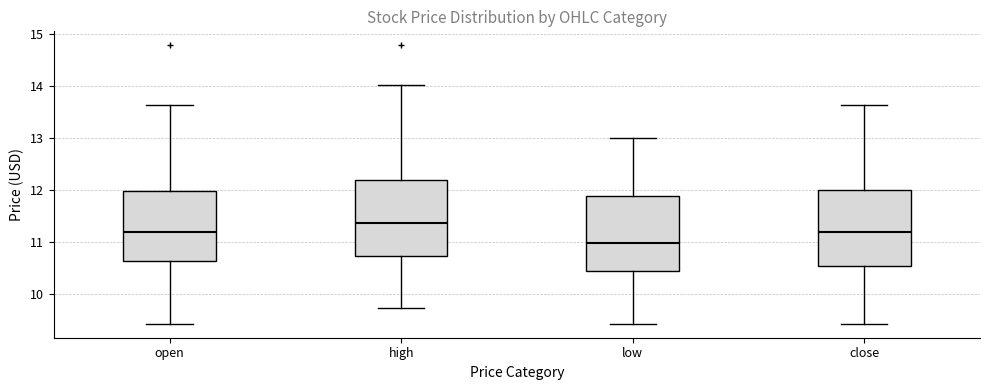

Where does the upper whisker of the box for close end on the y-axis? The values are not printed on the chart, so give them approximately, as read against the axis.

13.6